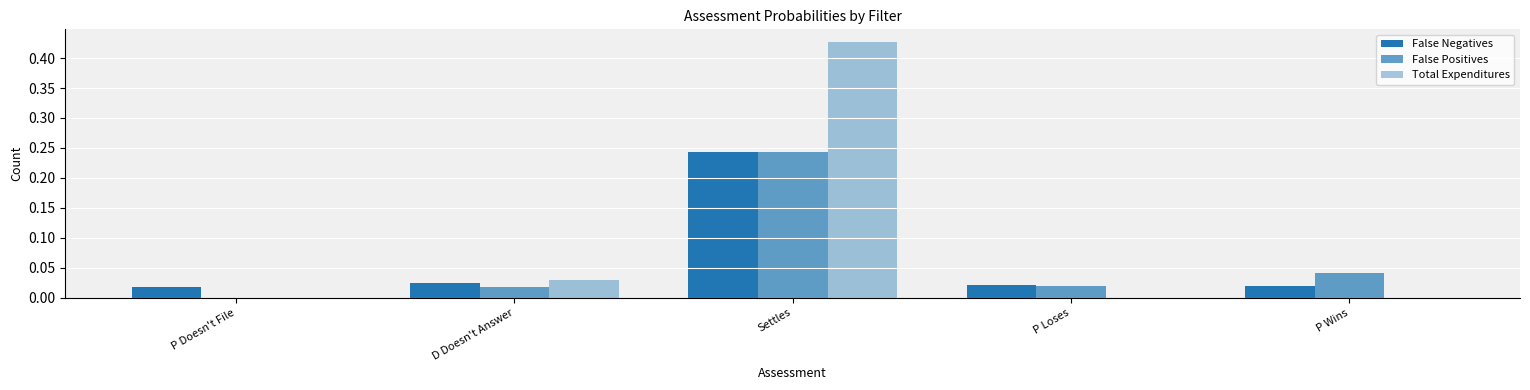

What is the sum of the False Positives values at P Loses and Settles?

0.3